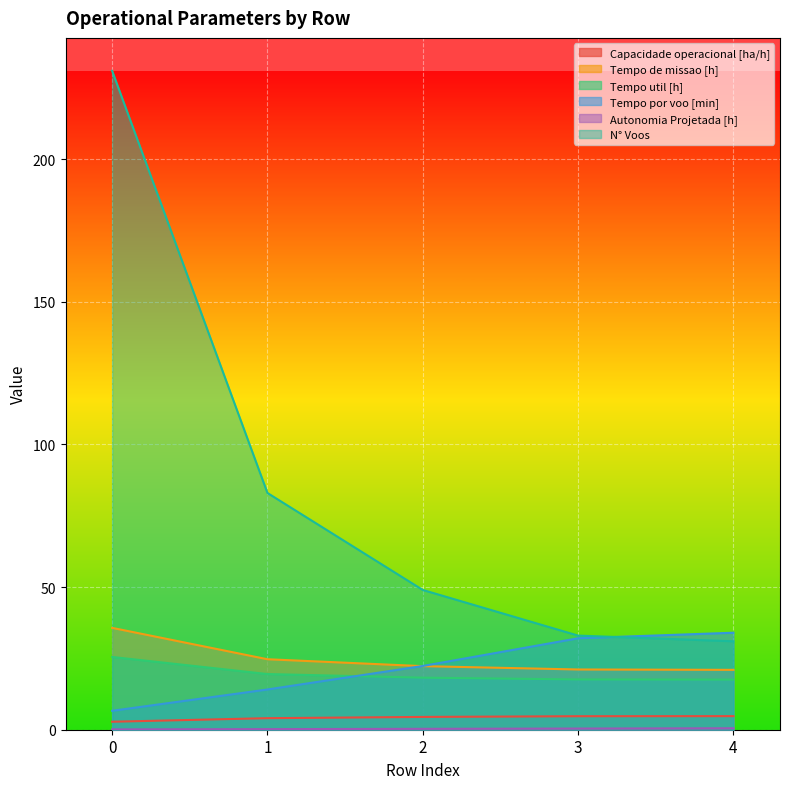

Is it true that Tempo por voo [min] equals 22.4 at 2?

True